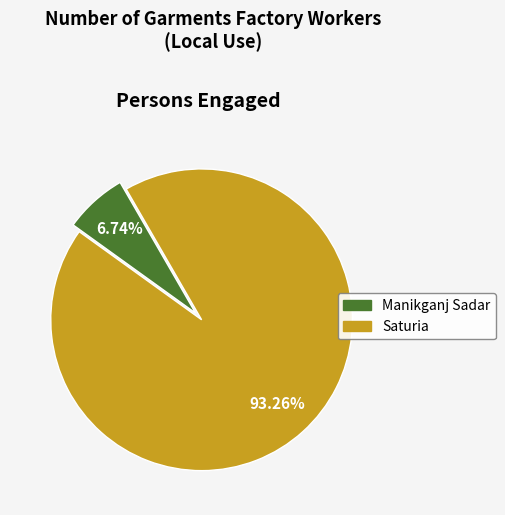

Is there any slice that represents more than half of the pie?

Yes